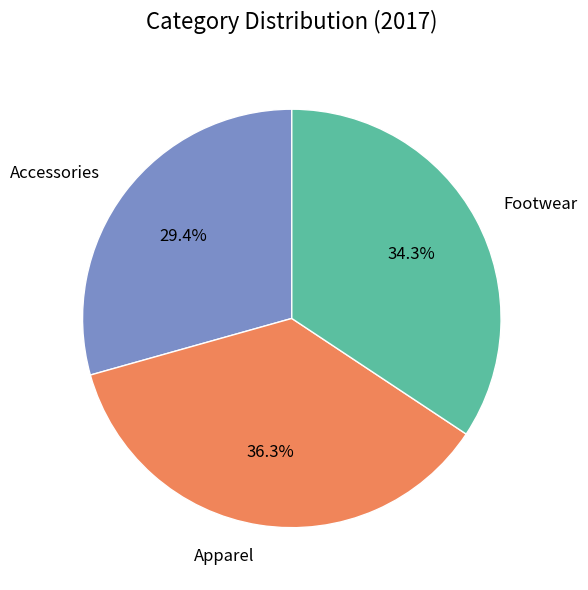

Combined, what portion of the pie is Accessories and Apparel?

65.7%